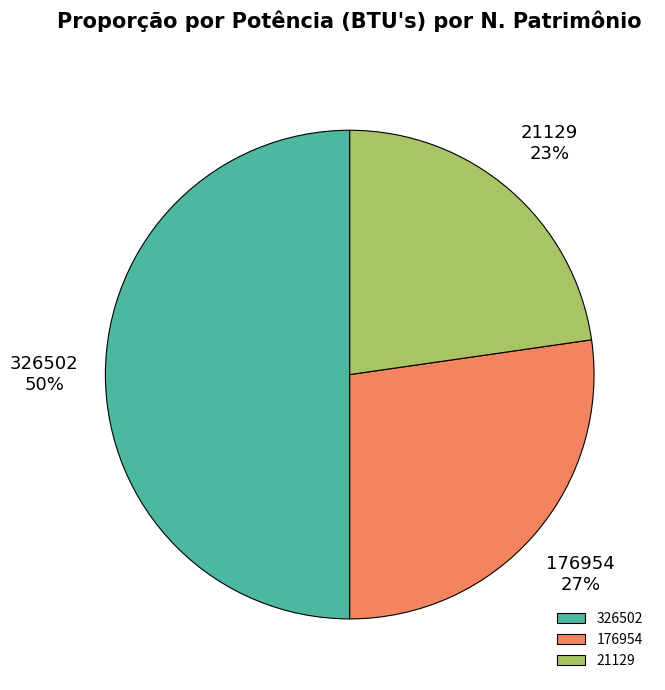

To the nearest percent, what is the average slice percentage?

33%